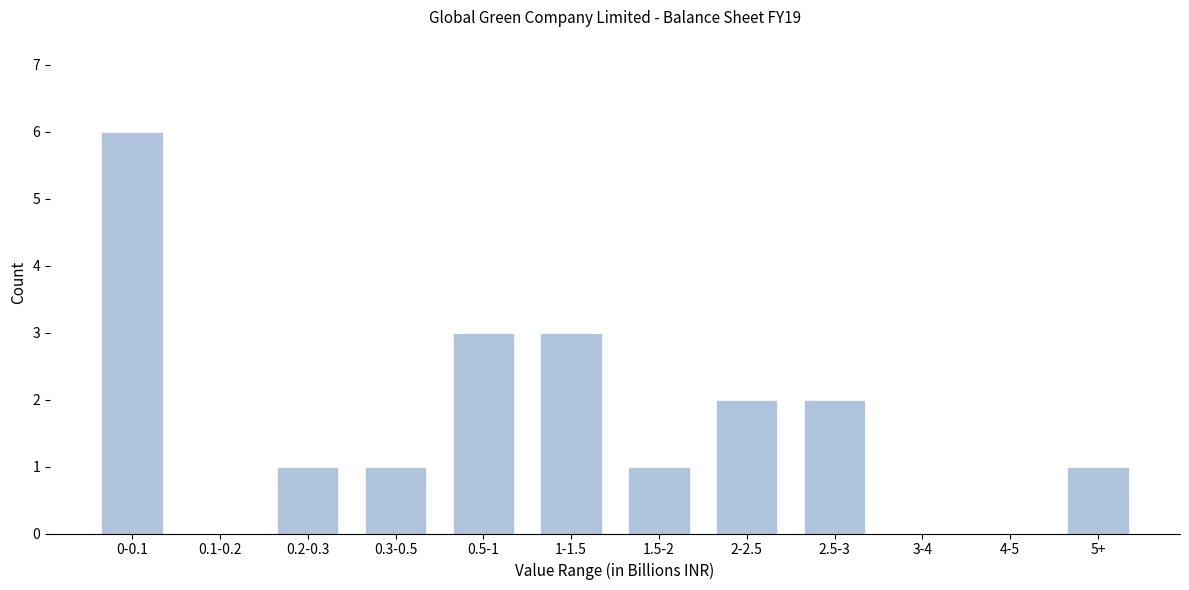

Reading right to left, extract all data points from this chart.

5+=1	4-5=0	3-4=0	2.5-3=2	2-2.5=2	1.5-2=1	1-1.5=3	0.5-1=3	0.3-0.5=1	0.2-0.3=1	0.1-0.2=0	0-0.1=6